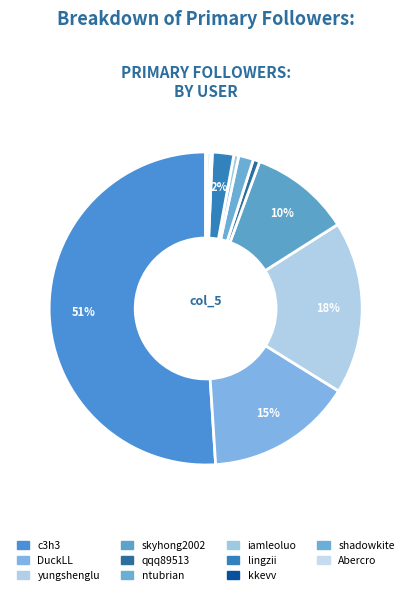

What is the majority slice?

c3h3